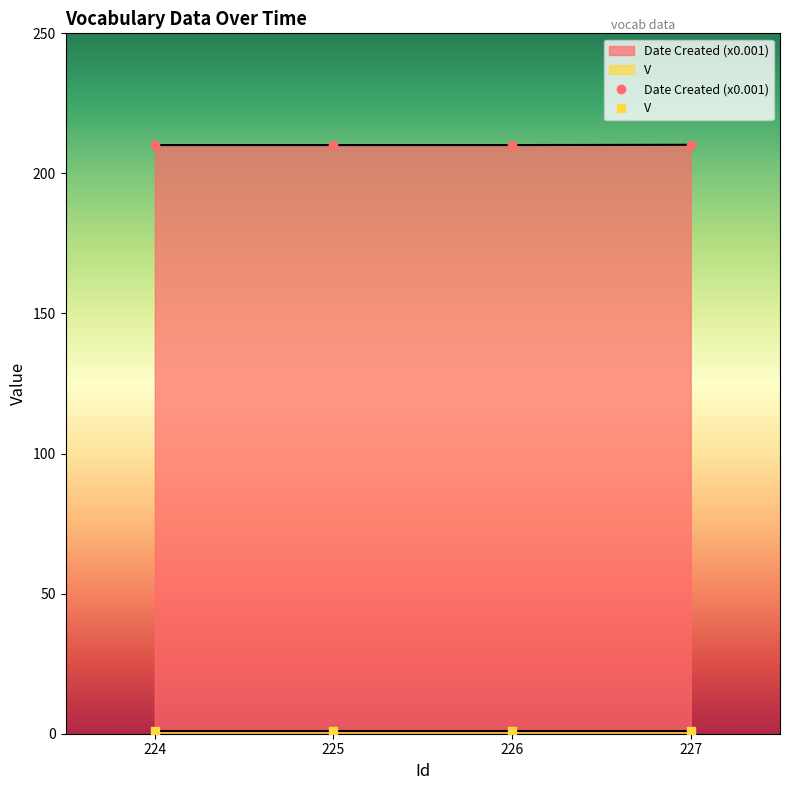

How many values are between 210 and 211?

4